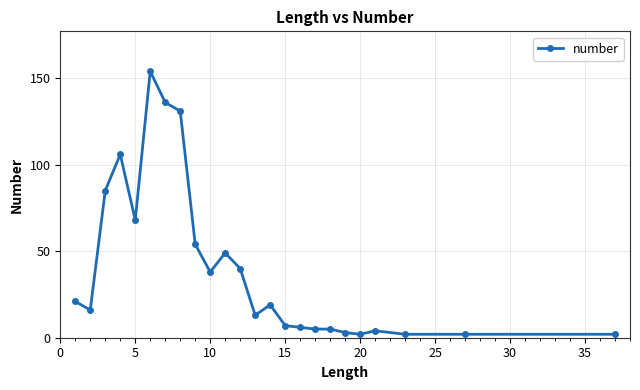

What is the difference between the second highest and second lowest values?

134